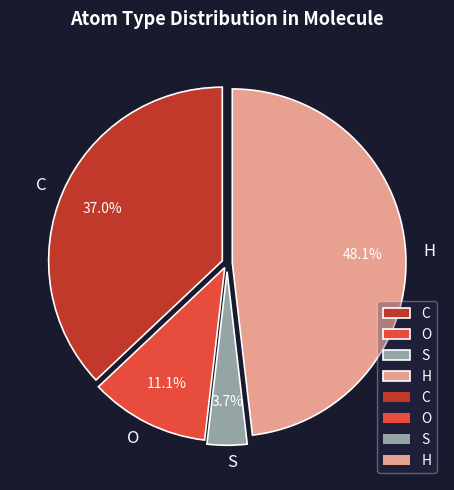

The H slice represents 63% of the pie. True or false?

False